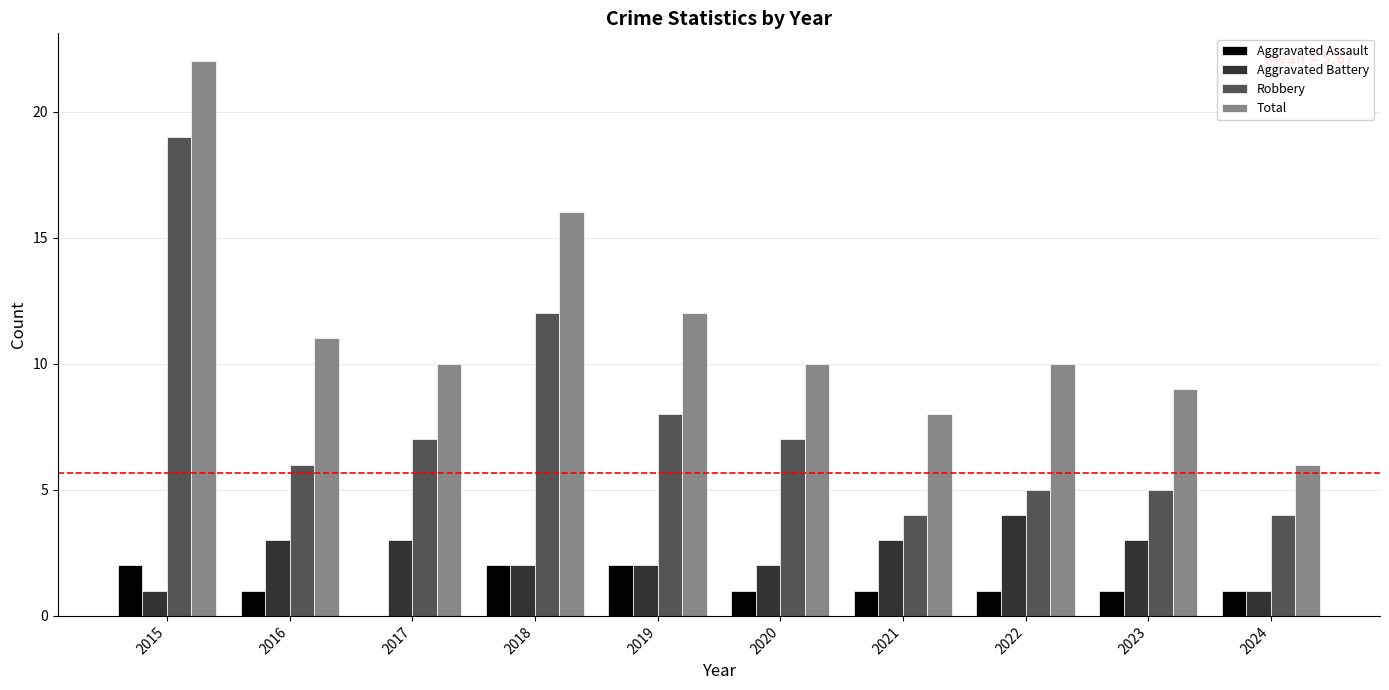

What is the sum of the Total values at 2024 and 2016?

17